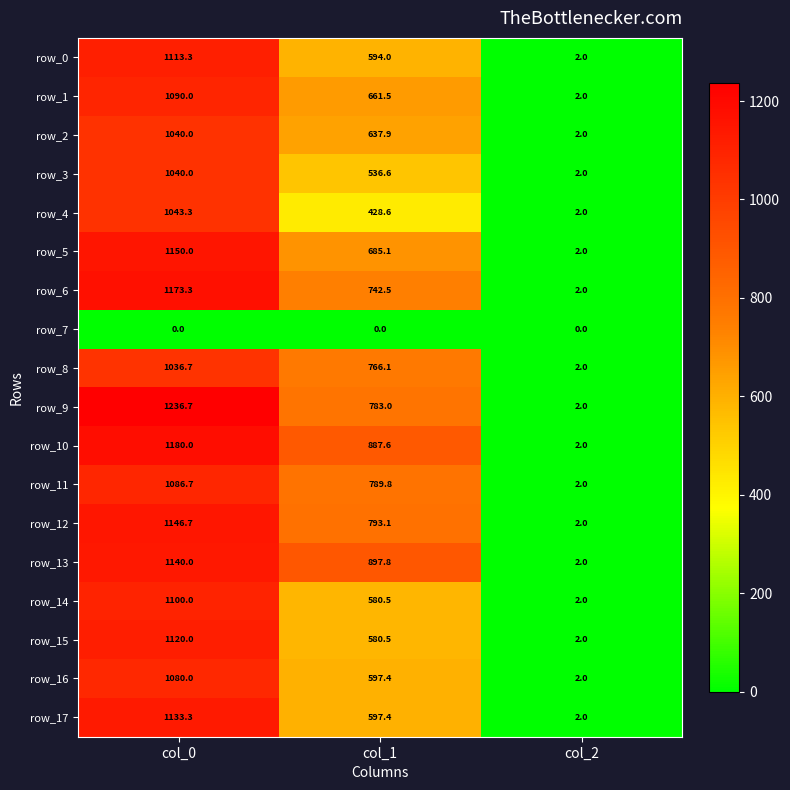

What is the total value across all series at col_0?

18910.0